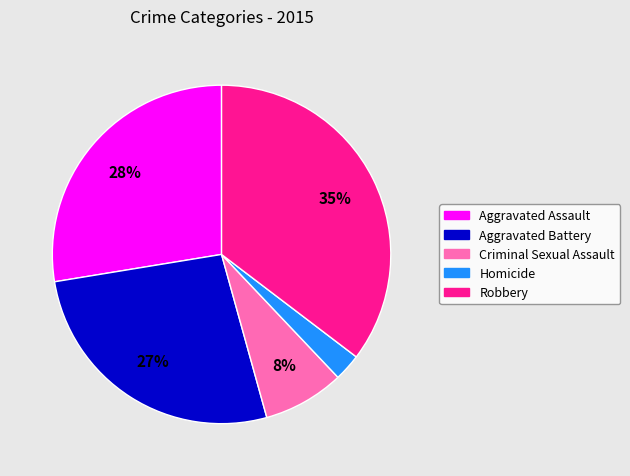

How many slices are in this pie chart?

5